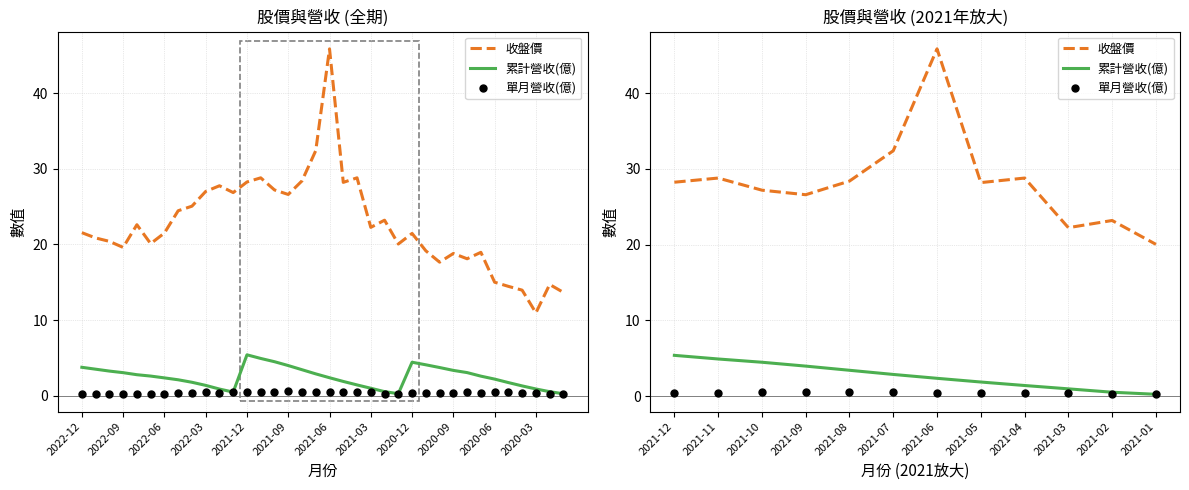

At how many categories does at least one series exceed 28?

7